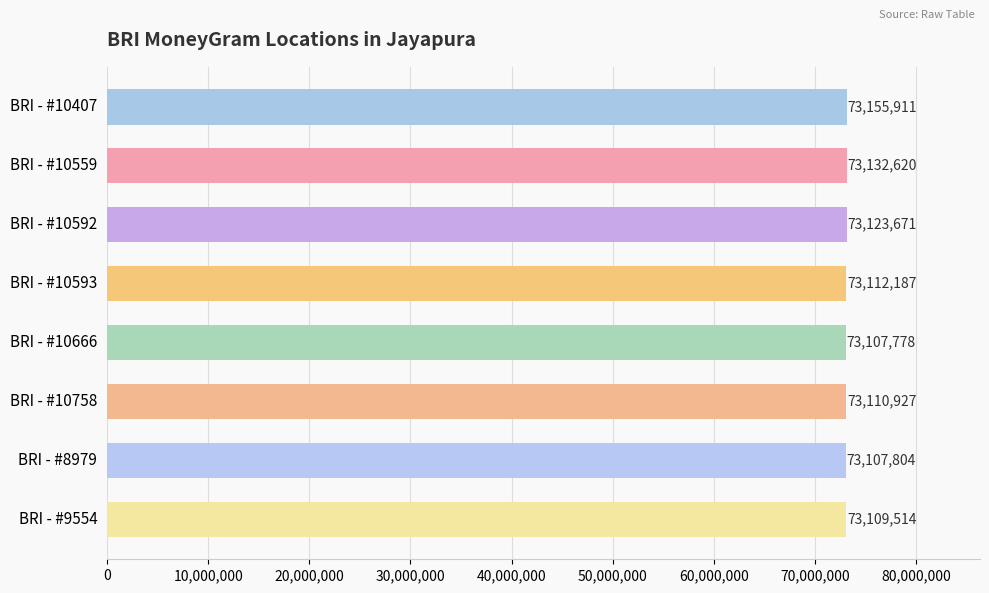

At which category does the chart reach its minimum across all series?

BRI - #10666